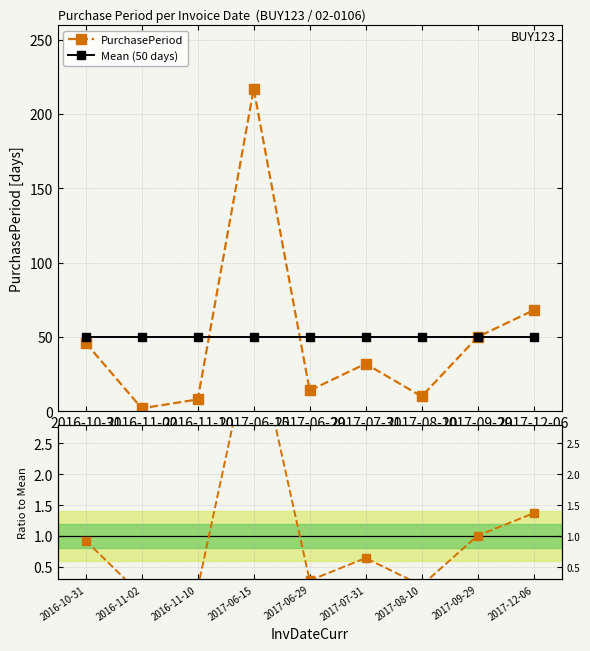

Rank the categories by Mean (50 days) value from lowest to highest.

2016-10-31, 2016-11-02, 2016-11-10, 2017-06-15, 2017-06-29, 2017-07-31, 2017-08-10, 2017-09-29, 2017-12-06